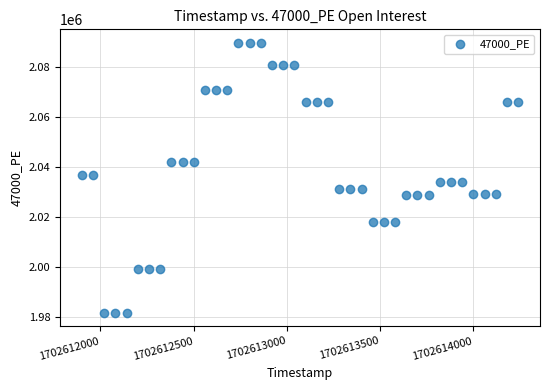

What is the range of Y values (max minus min)?

107955